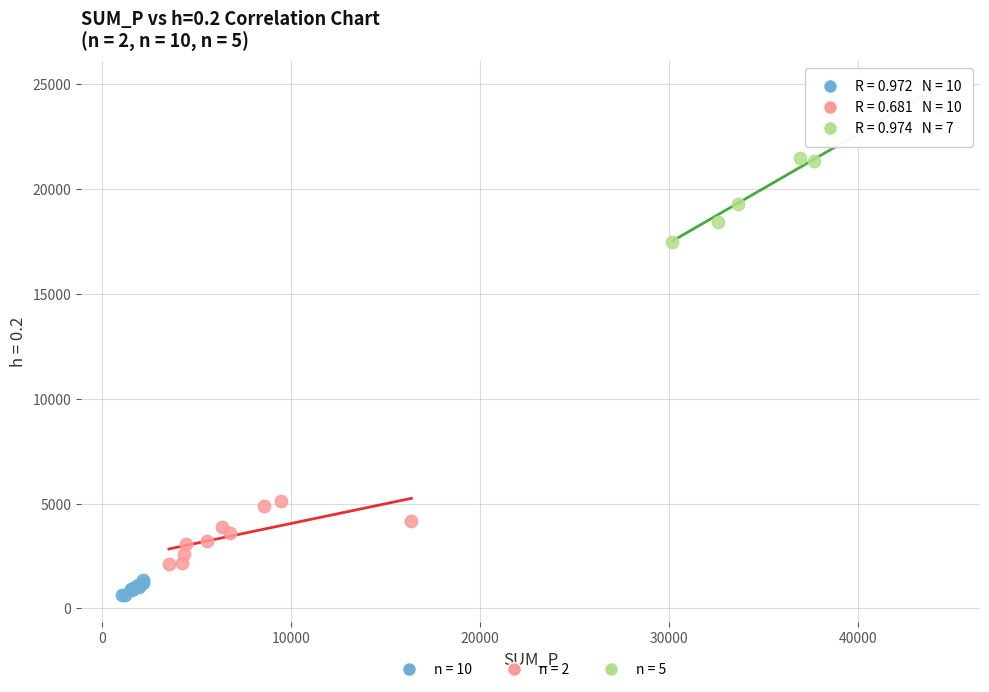

Which series has the largest Y range (max minus min)?

n = 5